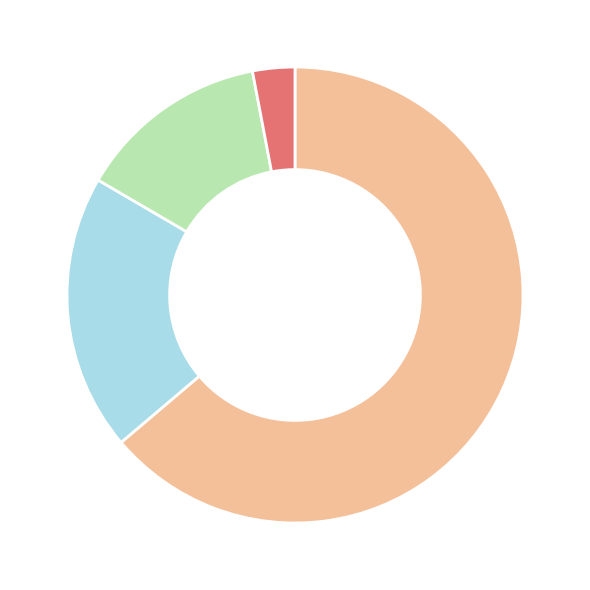

How many slices are in this pie chart?

4